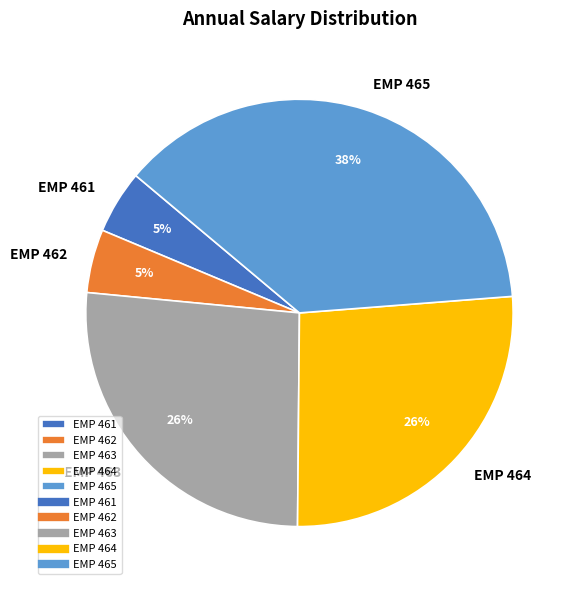

Combined, do EMP 463 and EMP 461 account for over 50%?

No